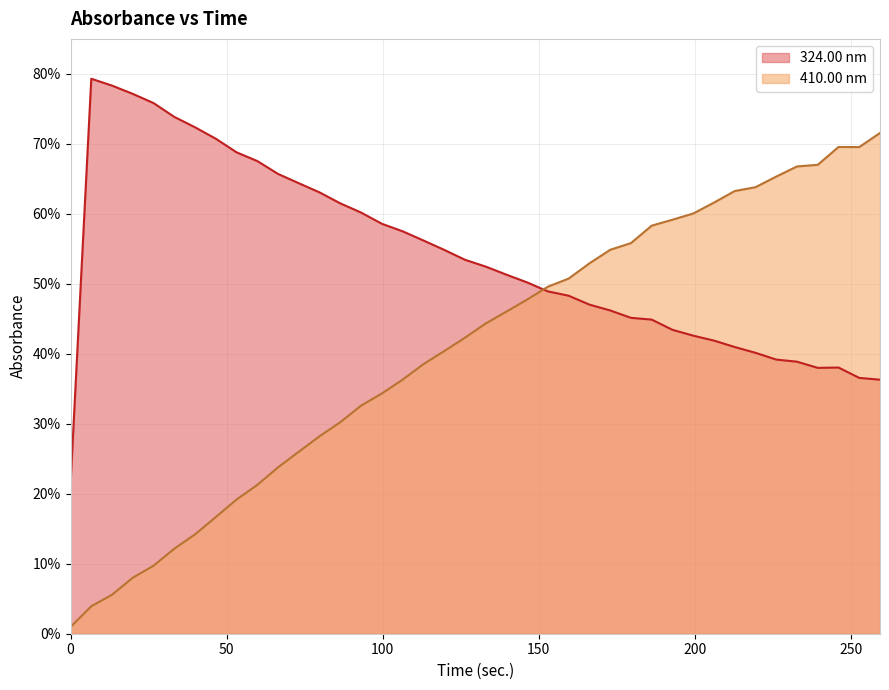

Between 79.8 and 259.35, which series saw the biggest shift?

410.00 nm